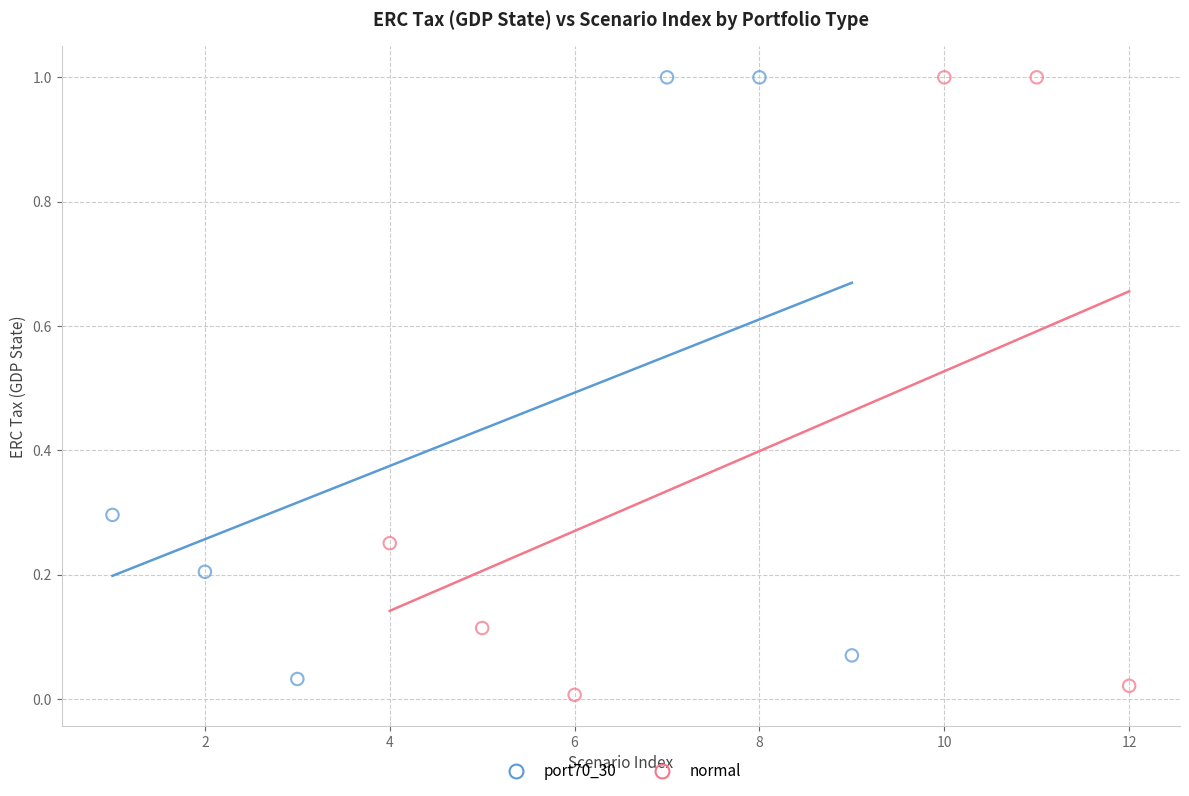

Which series has the widest spread of Y values?

normal